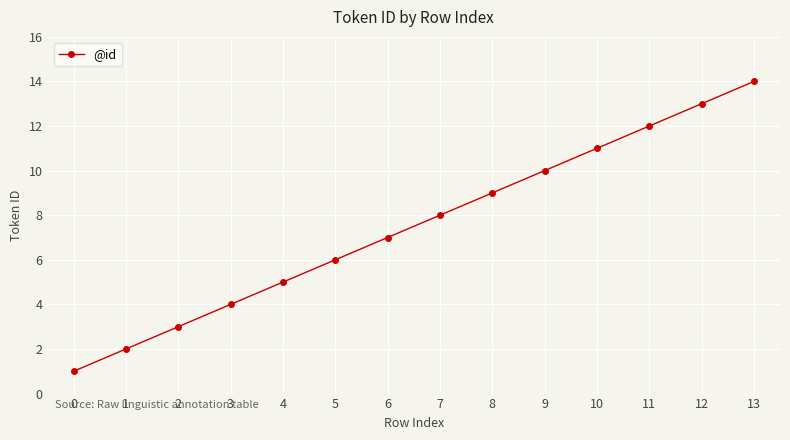

The chart shows a value of 13 at 12. True or false?

True